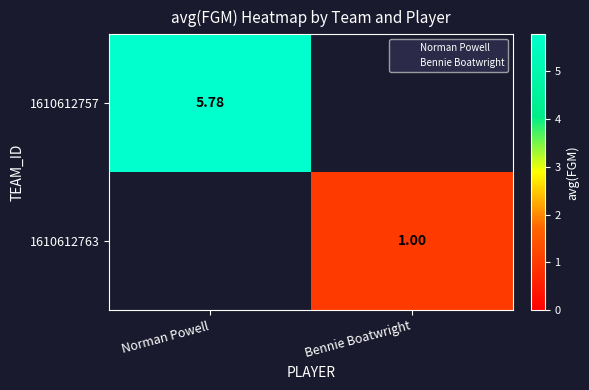

How many categories are shown in the chart?

2